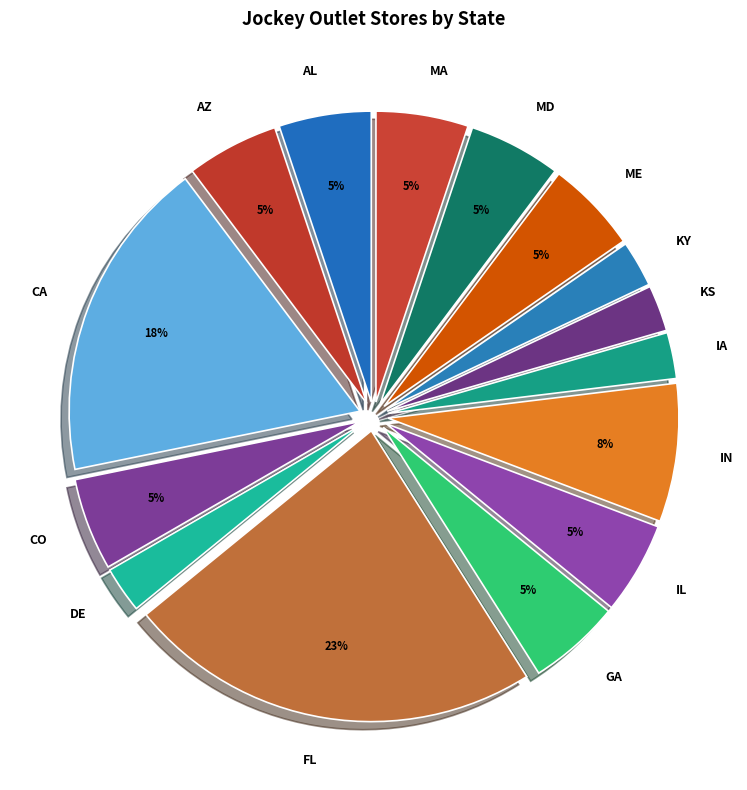

Do KS and KY together represent more than half of the pie?

No